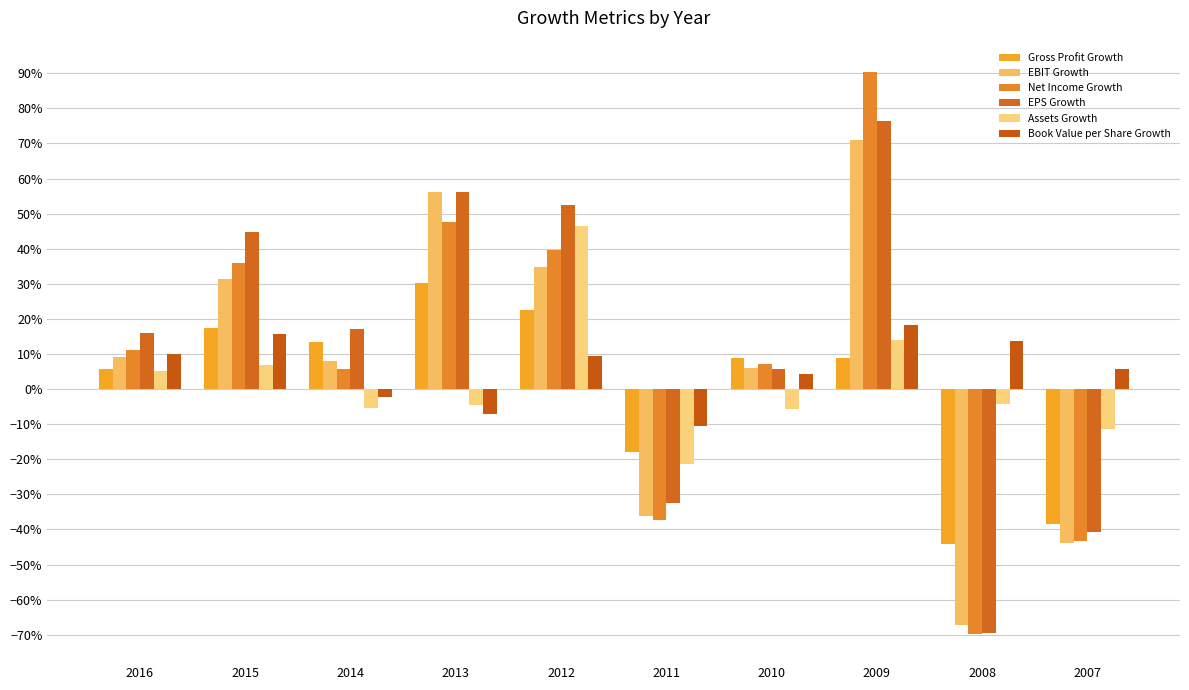

What is the difference between the maximum and minimum values in the Net Income Growth series?

1.6